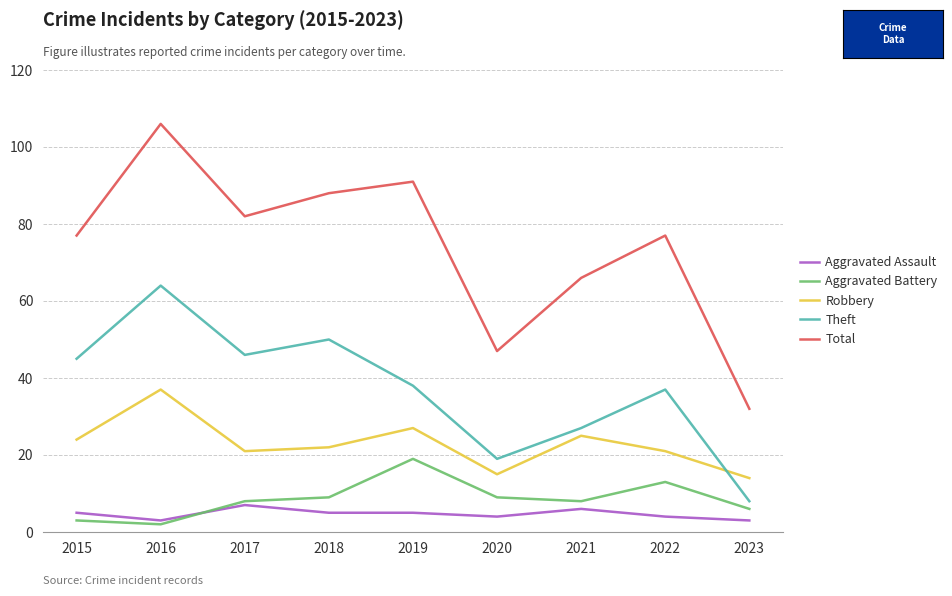

What is the difference between the second highest and minimum values in the Aggravated Battery series?

11